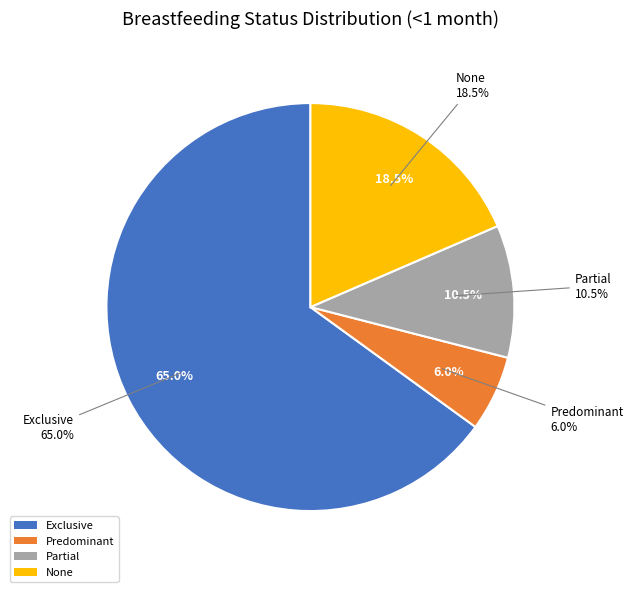

To the nearest percent, what is the average slice percentage?

25%